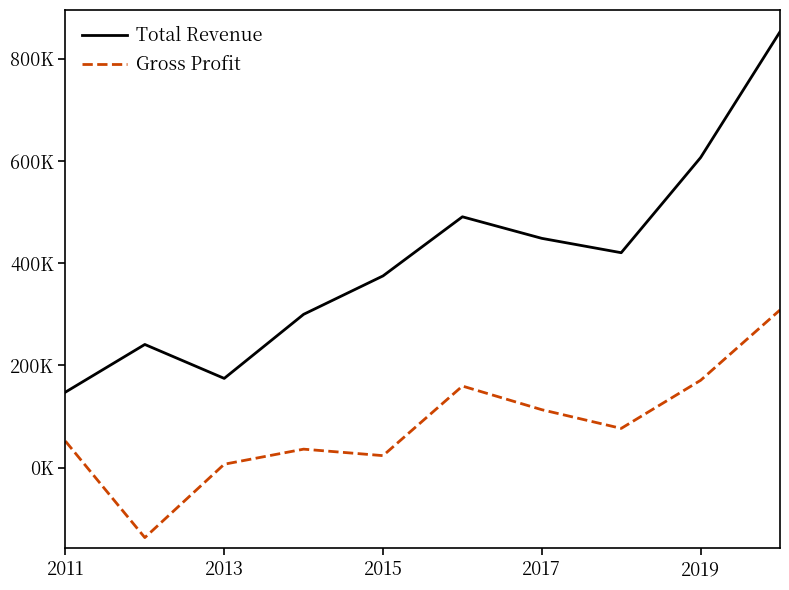

Does the chart have visible grid lines?

No